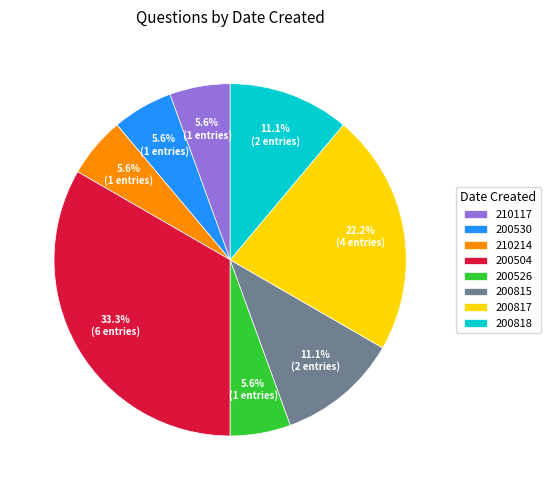

The 210214 slice represents 1% of the pie. True or false?

False